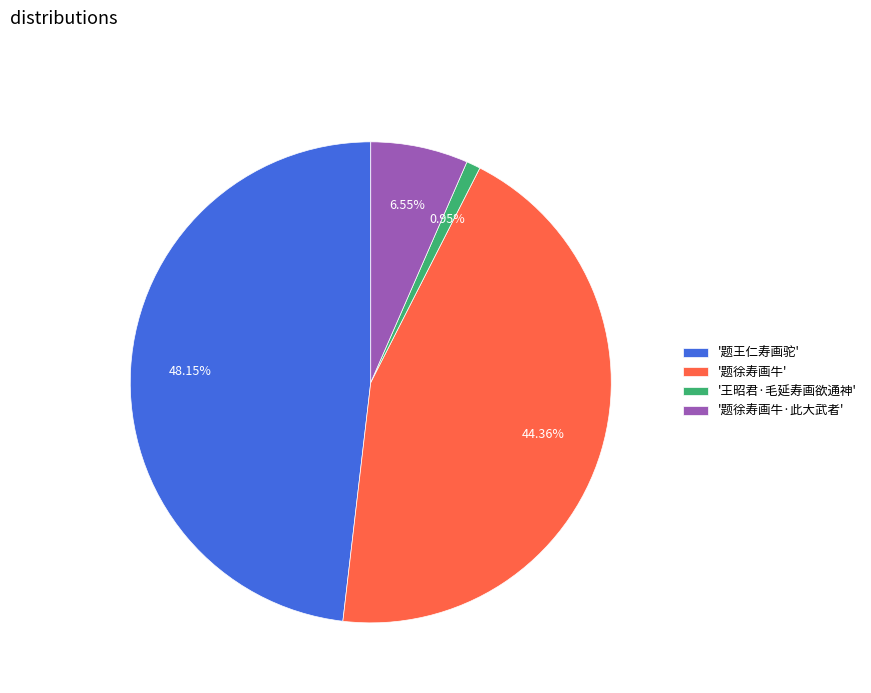

Which slice is the smallest?

'王昭君·毛延寿画欲通神'